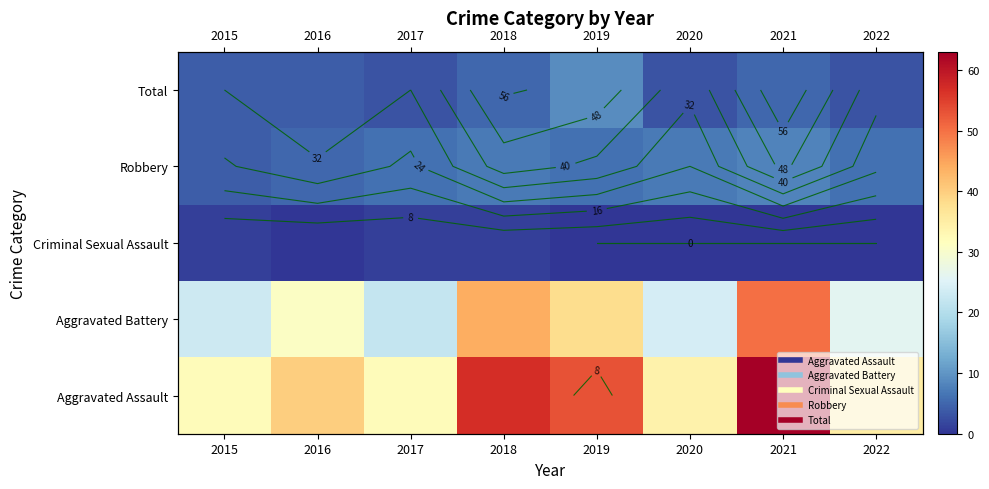

At 2022, list the series in order from largest to smallest.

Aggravated Assault, Aggravated Battery, Robbery, Total, Criminal Sexual Assault